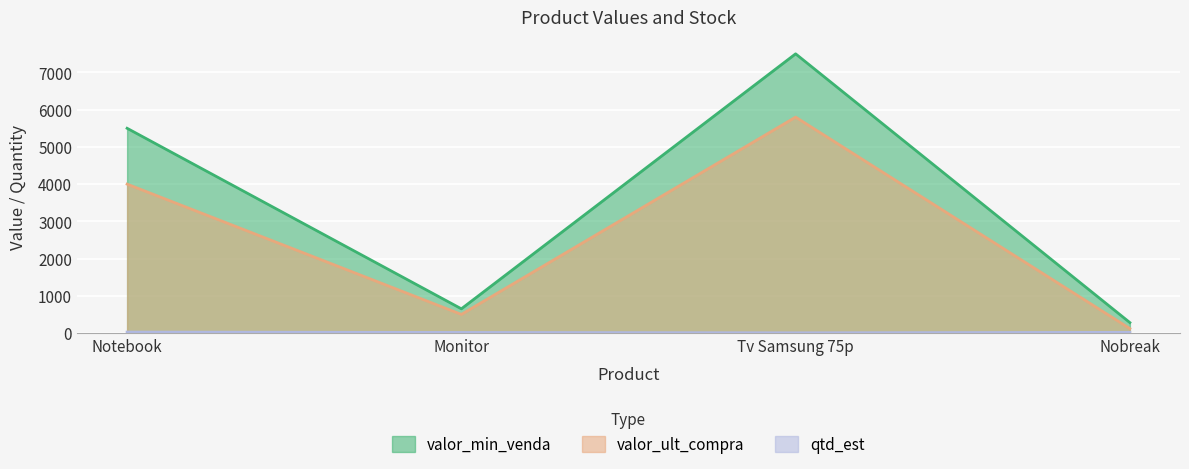

Rank the series by their average value, from lowest to highest.

qtd_est, valor_ult_compra, valor_min_venda